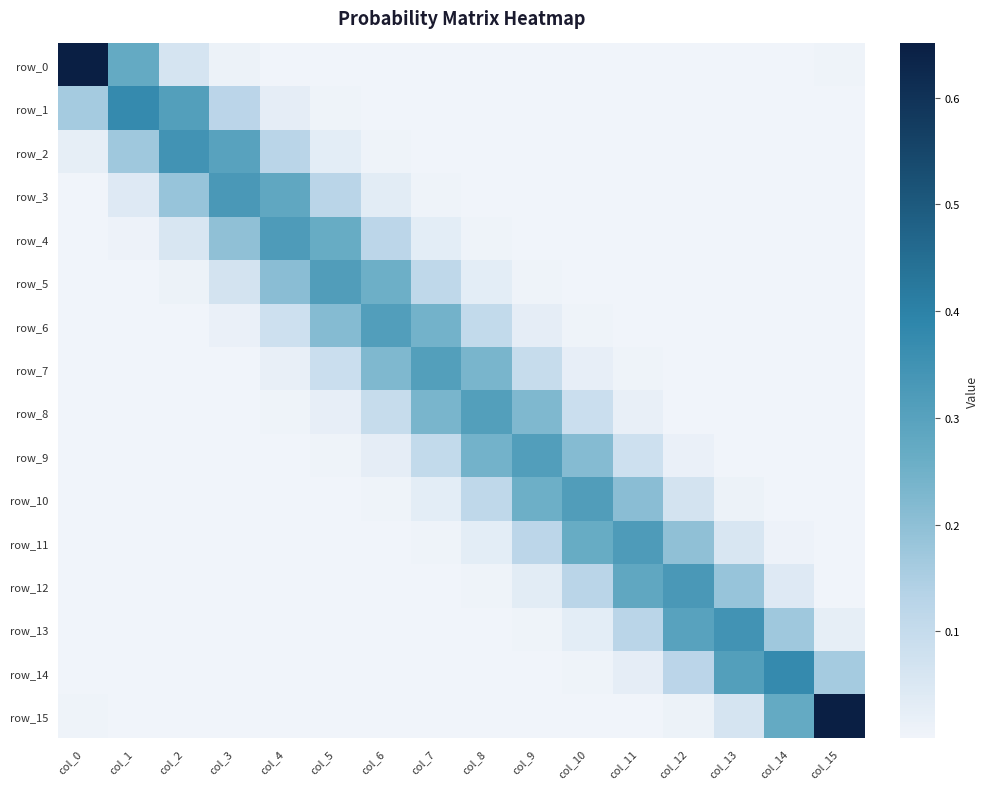

At how many categories does at least one series exceed 0?

16